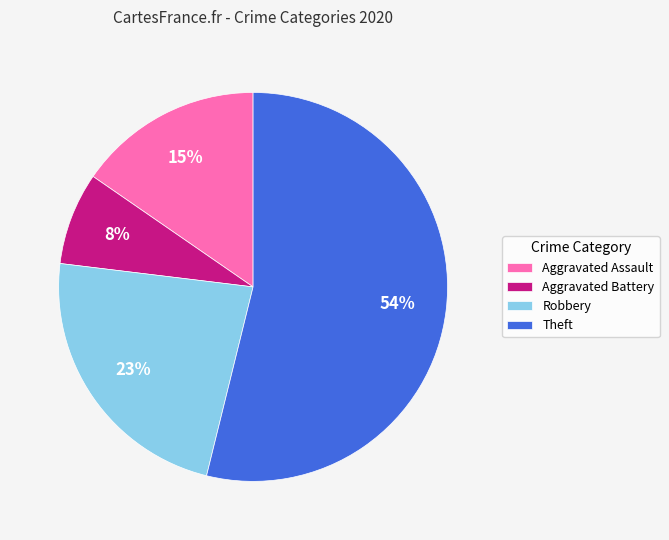

To the nearest percent, what is the difference between the Theft and Robbery slice percentages?

31%